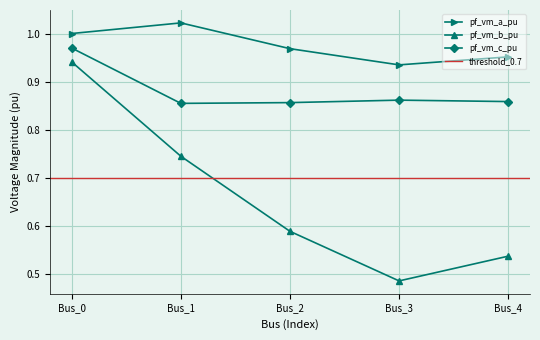

What is the total value across all series at Bus_2?

2.4